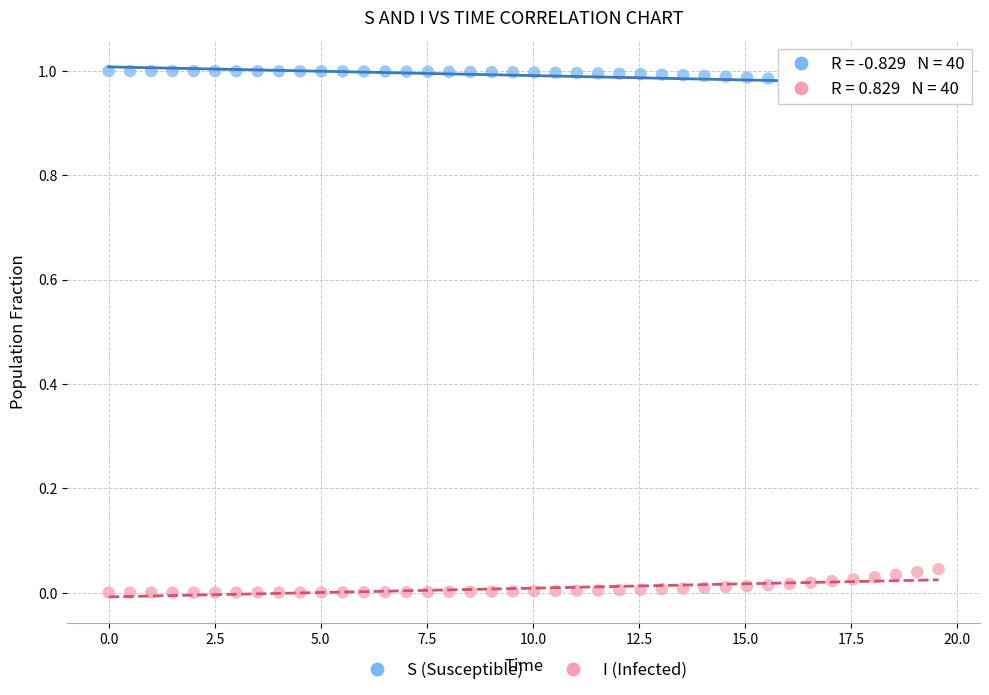

Across all data points, what is the range of X values (max minus min)?

19.6